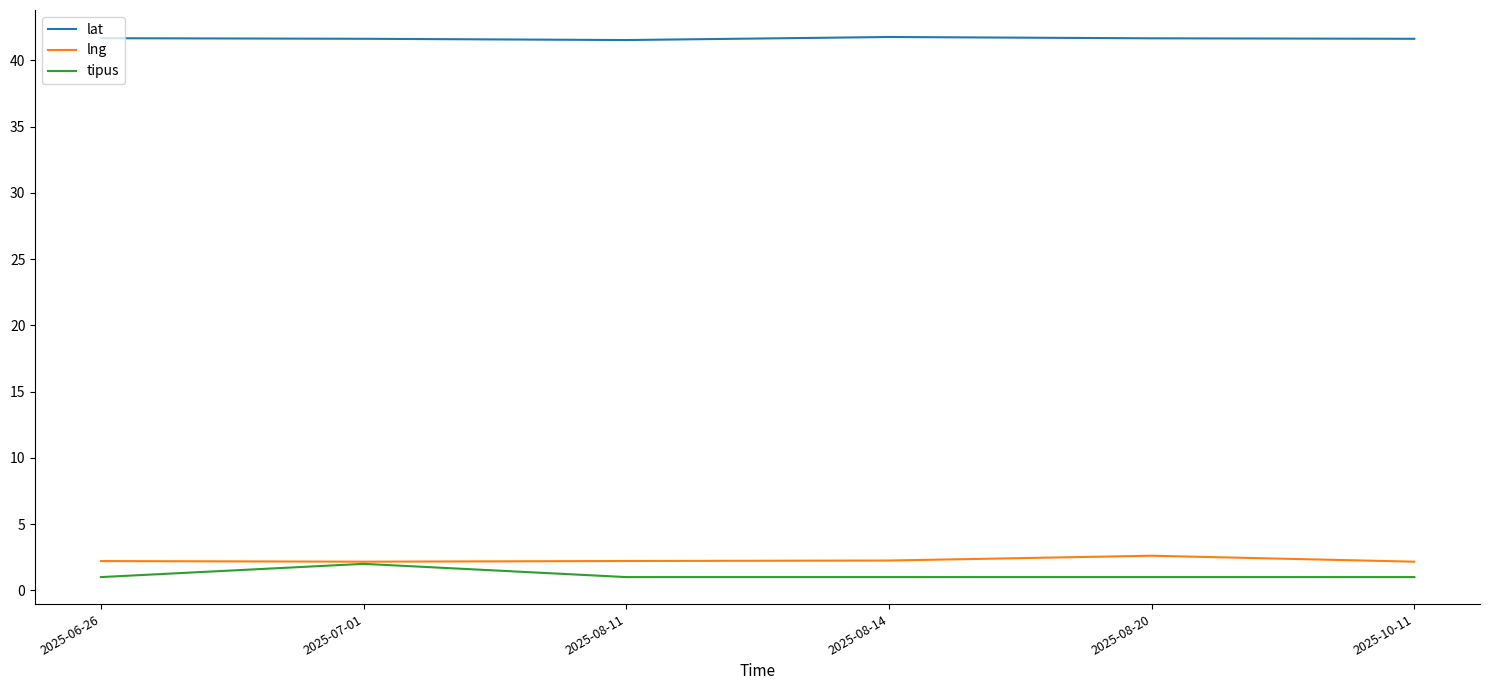

True or false: lat and lng intersect in this chart.

False